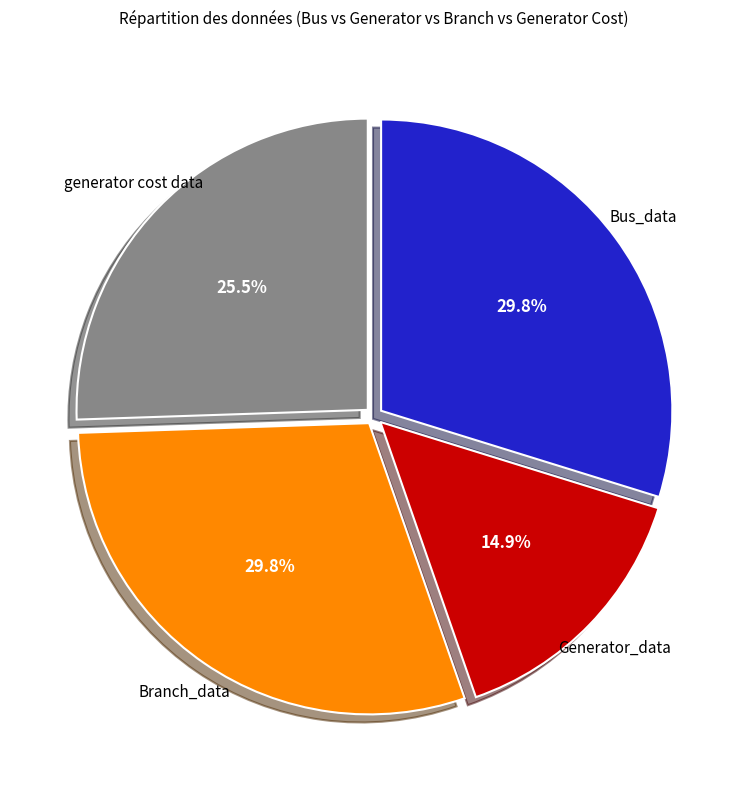

Does any single category account for the majority?

No